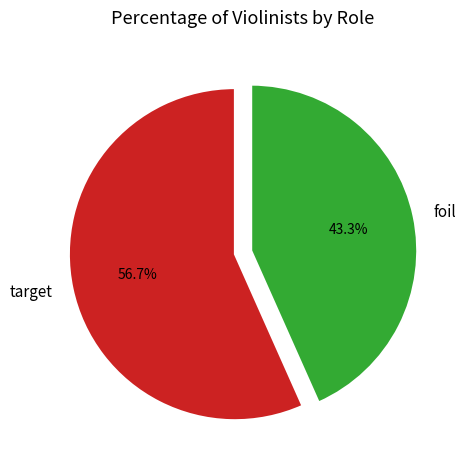

Count the number of slices in the pie.

2